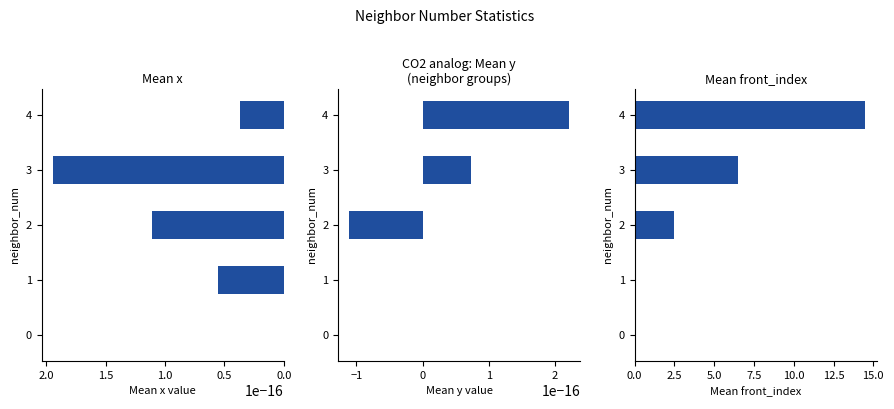

Rank the series at 1.5 from highest to lowest value.

mean front_index, mean x, mean y